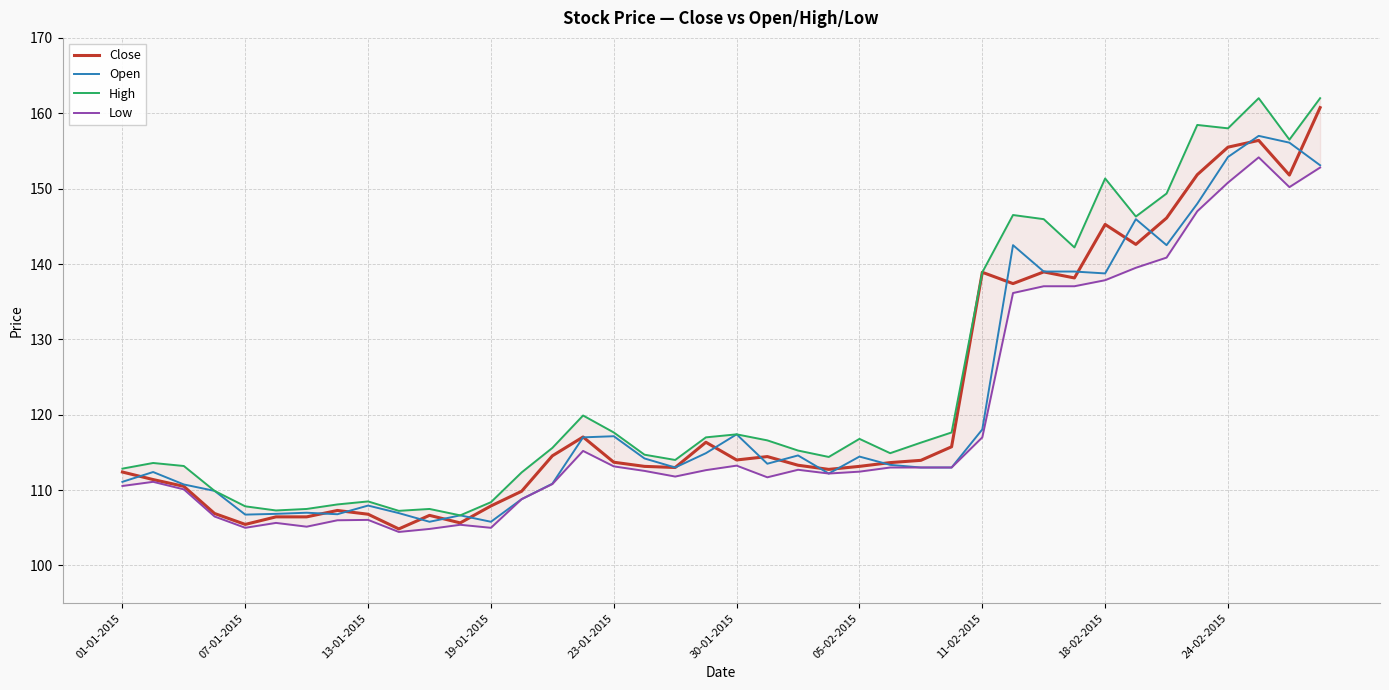

What is the average value of the Open series?

121.2